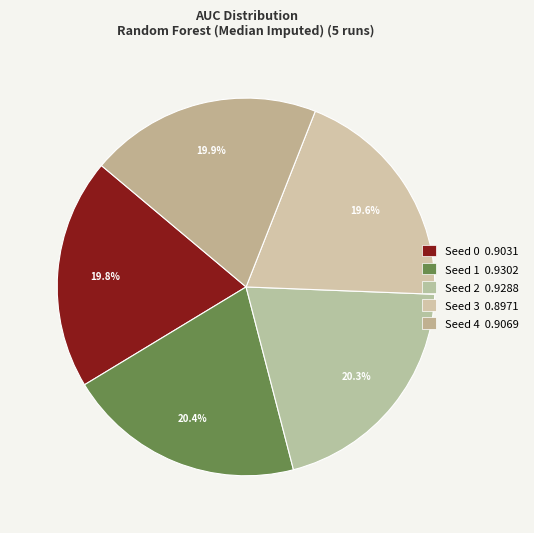

How many slices are in this pie chart?

5